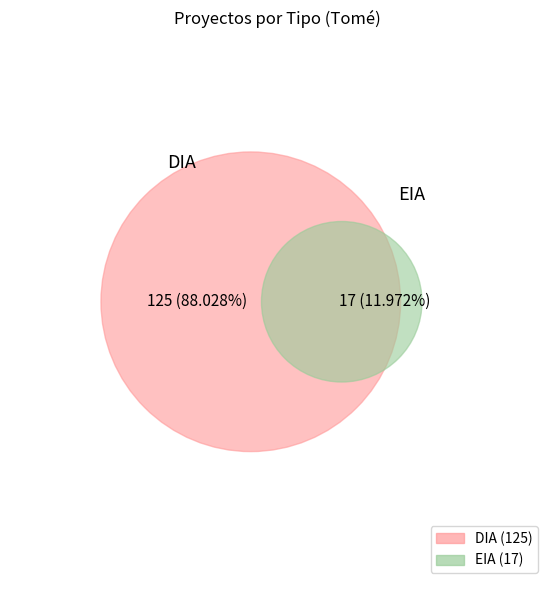

Which has a higher value, EIA or DIA?

DIA